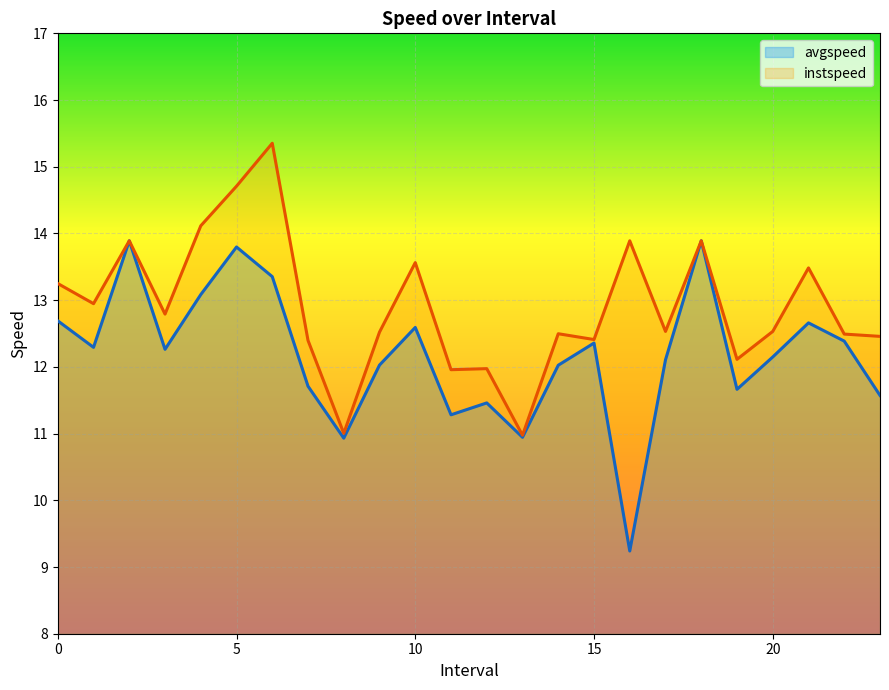

How many distinct data groups are displayed?

2